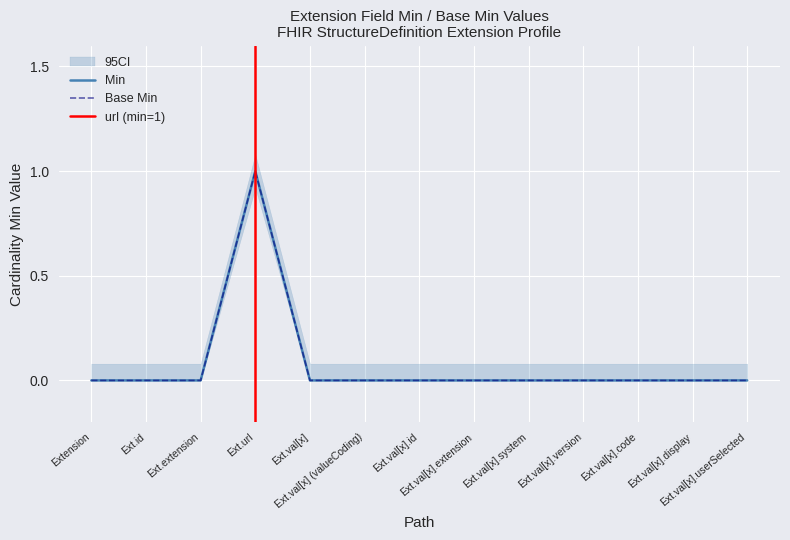

Reading right to left, list all the values displayed in this chart.

Min: 0	0	0	0	0	0	0	0	0	1	0	0	0
Base Min: 0	0	0	0	0	0	0	0	0	1	0	0	0